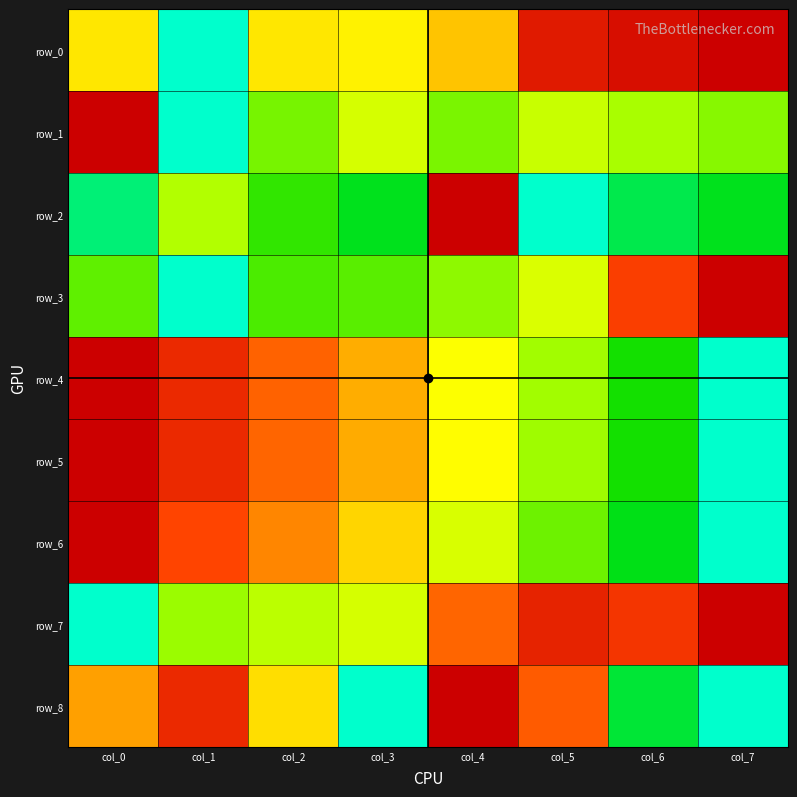

Which series has the largest total across all categories?

row_0